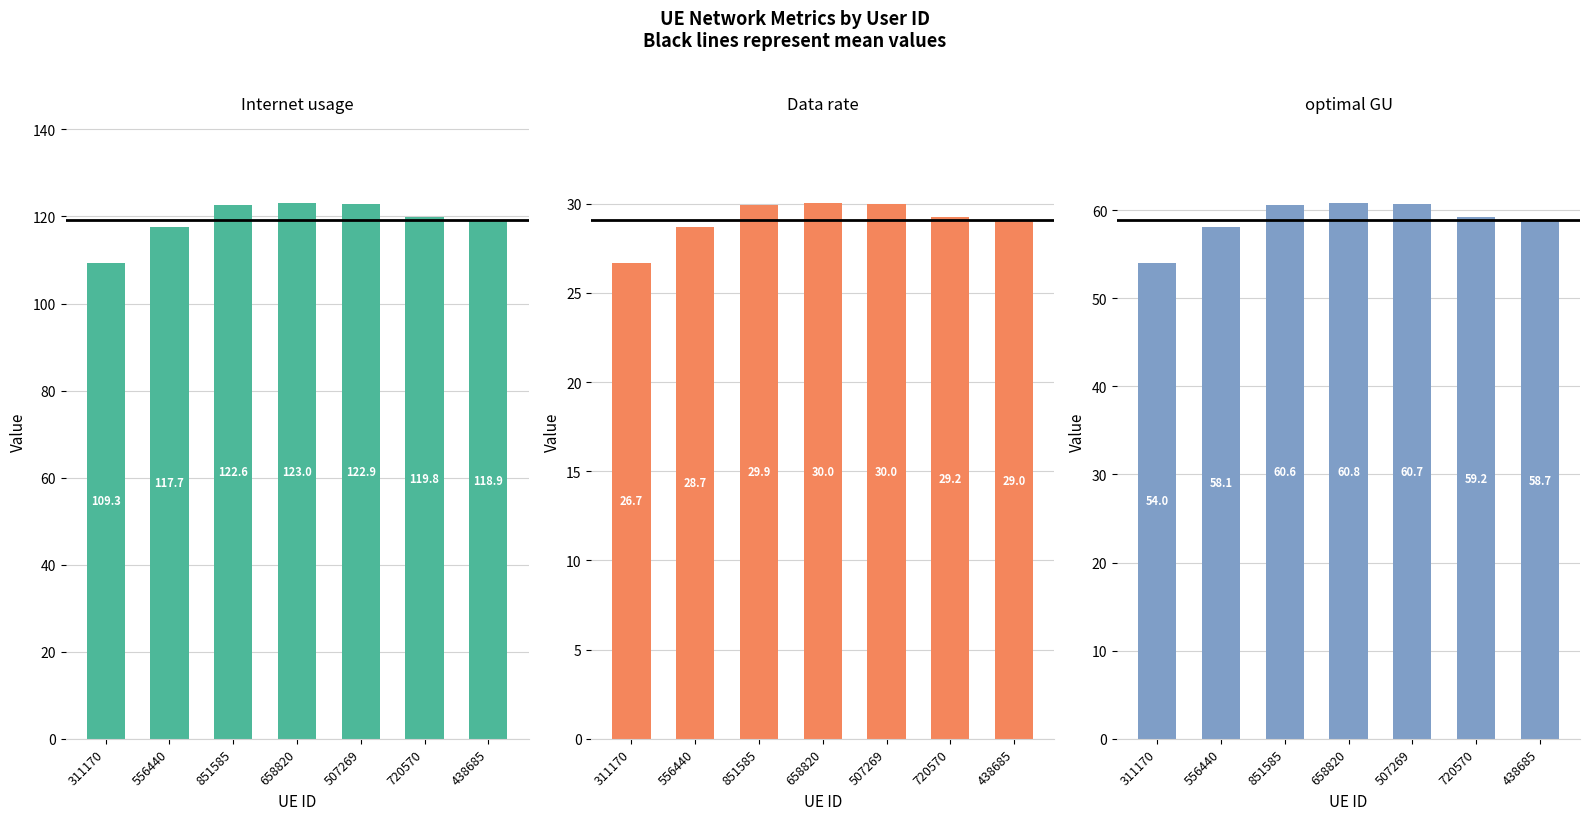

Reading left to right, extract all data points from this chart.

Internet usage: 109.3	117.7	122.6	123.0	122.9	119.8	118.9
Data rate: 26.7	28.7	29.9	30.0	30.0	29.2	29.0
optimal GU: 54.0	58.1	60.6	60.8	60.7	59.2	58.7